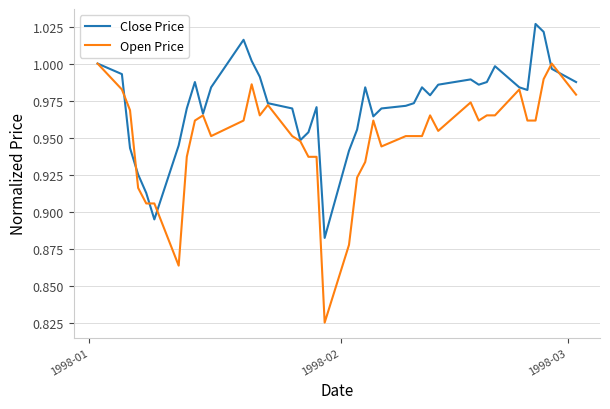

Rank the series by their maximum value, from lowest to highest.

Open Price, Close Price